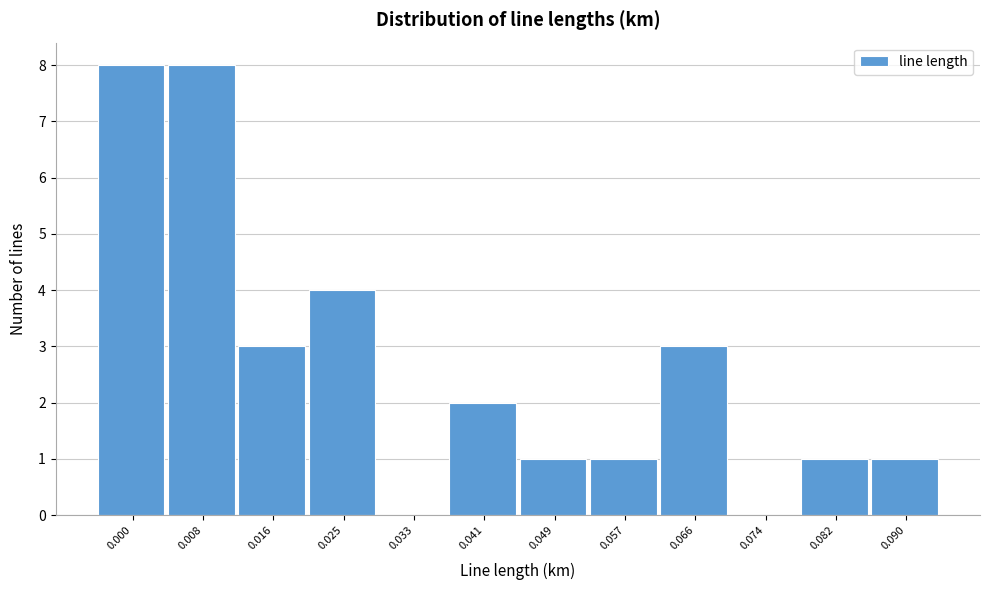

Reading right to left, what are all the values shown in this chart?

0.090=1	0.082=1	0.074=0	0.066=3	0.057=1	0.049=1	0.041=2	0.033=0	0.025=4	0.016=3	0.008=8	0.000=8